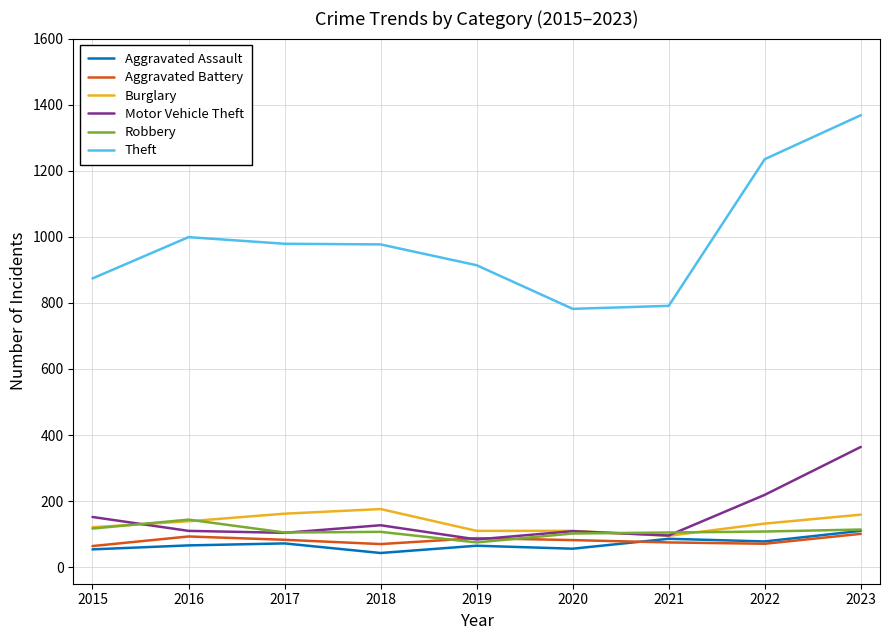

What is the difference between the maximum and minimum values in the Aggravated Battery series?

37